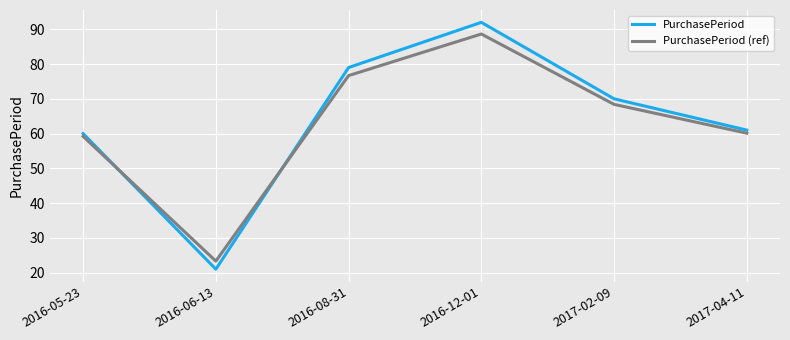

At which label is PurchasePeriod closest to 56?

2016-05-23